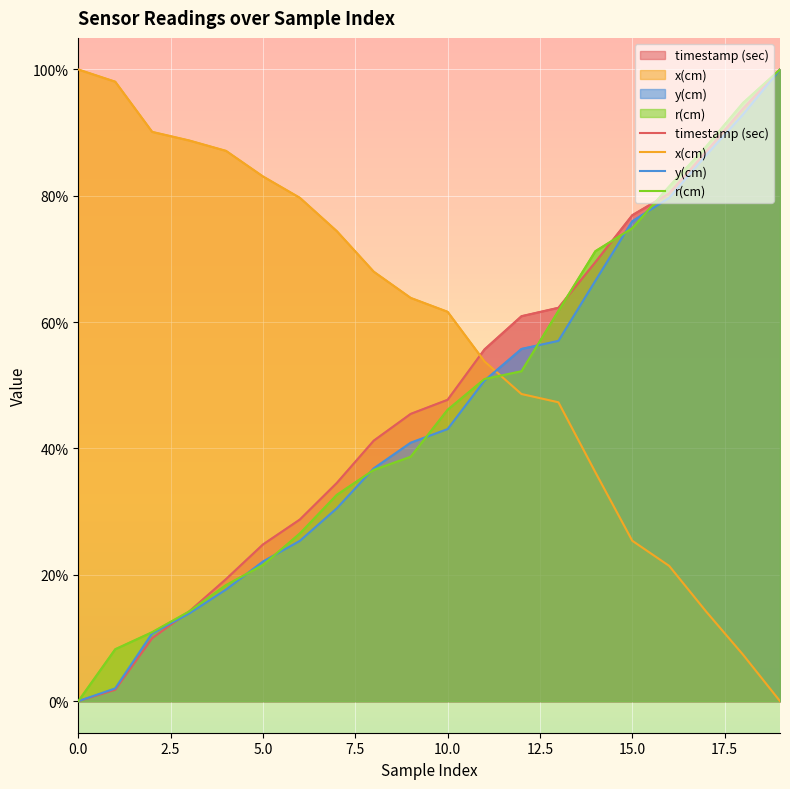

Is the value of r(cm) at 2.5 greater than the value of x(cm) at 18?

Yes